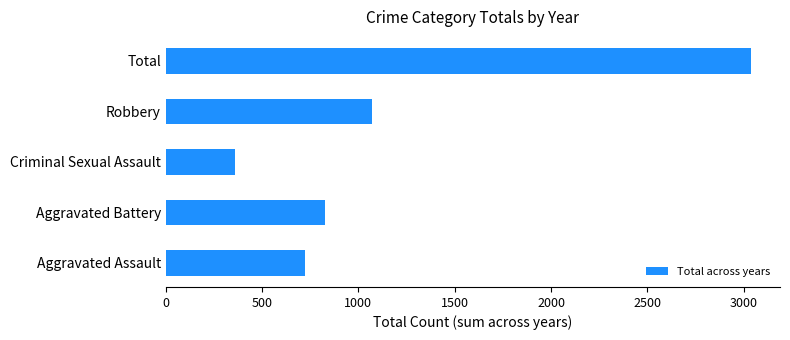

Does the chart contain any negative values?

No